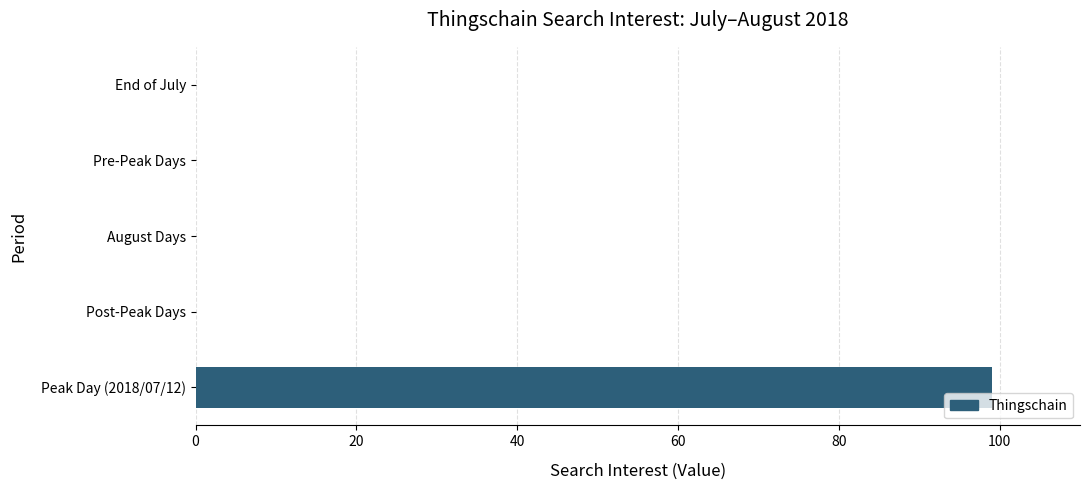

Is it true that the value at End of July is 0?

True